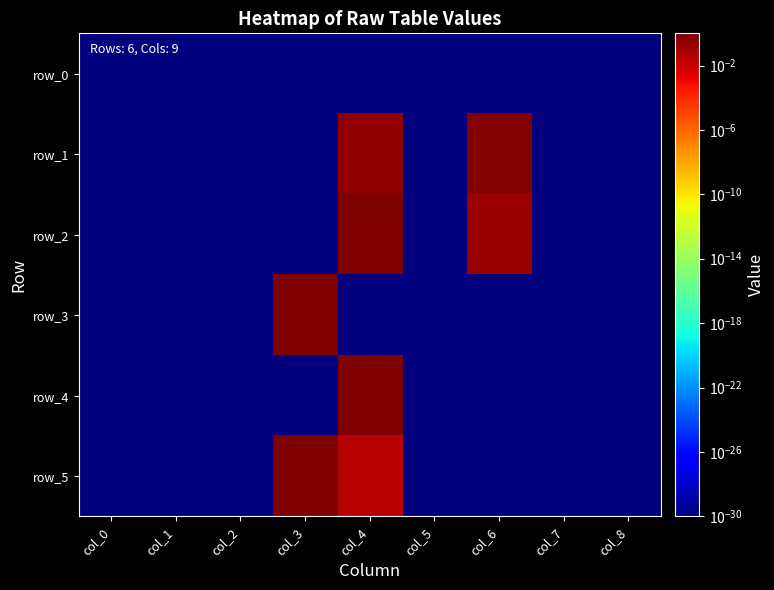

Rank the categories by row_4 value from lowest to highest.

col_6, col_3, col_0, col_1, col_2, col_5, col_7, col_8, col_4